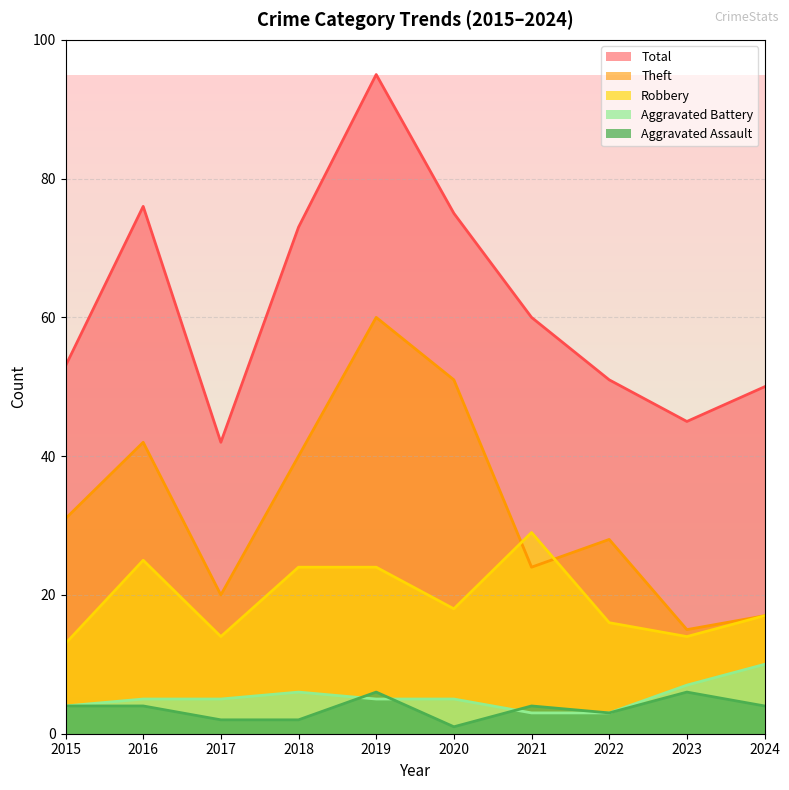

Which series has the widest spread of values?

Total